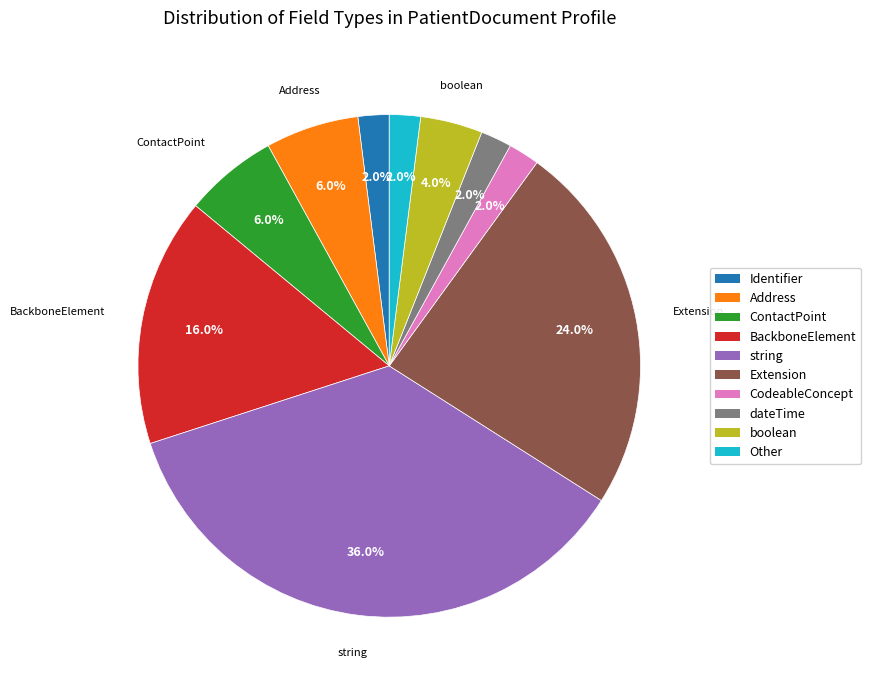

Is there any slice that represents more than half of the pie?

No